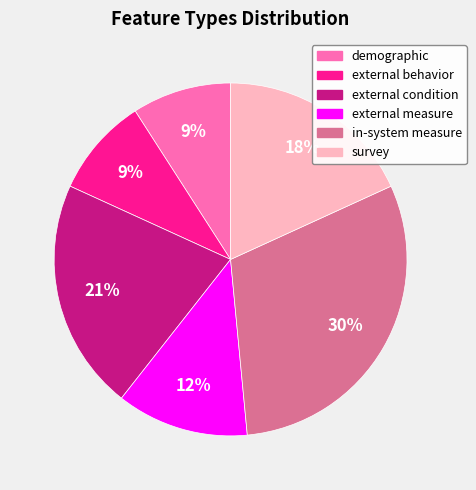

What is the largest slice in the pie chart?

in-system measure